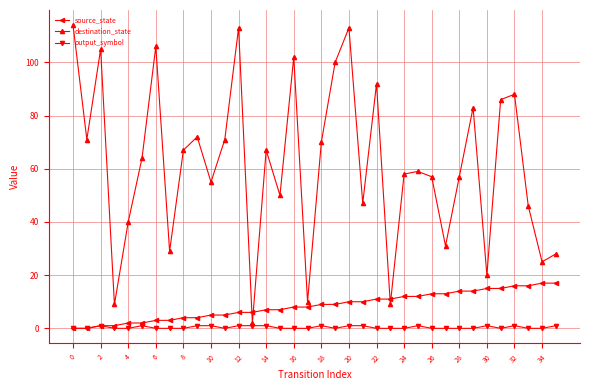

Which series ends up on top after the final intersection of destination_state and source_state?

destination_state